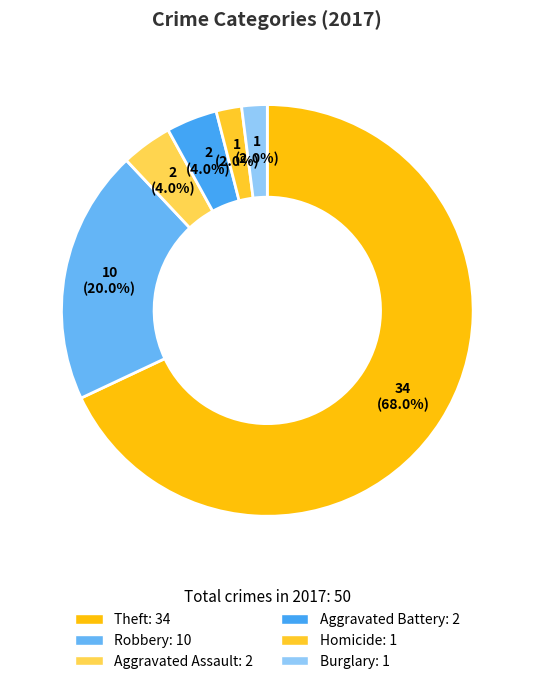

How many segments does this pie chart have?

6